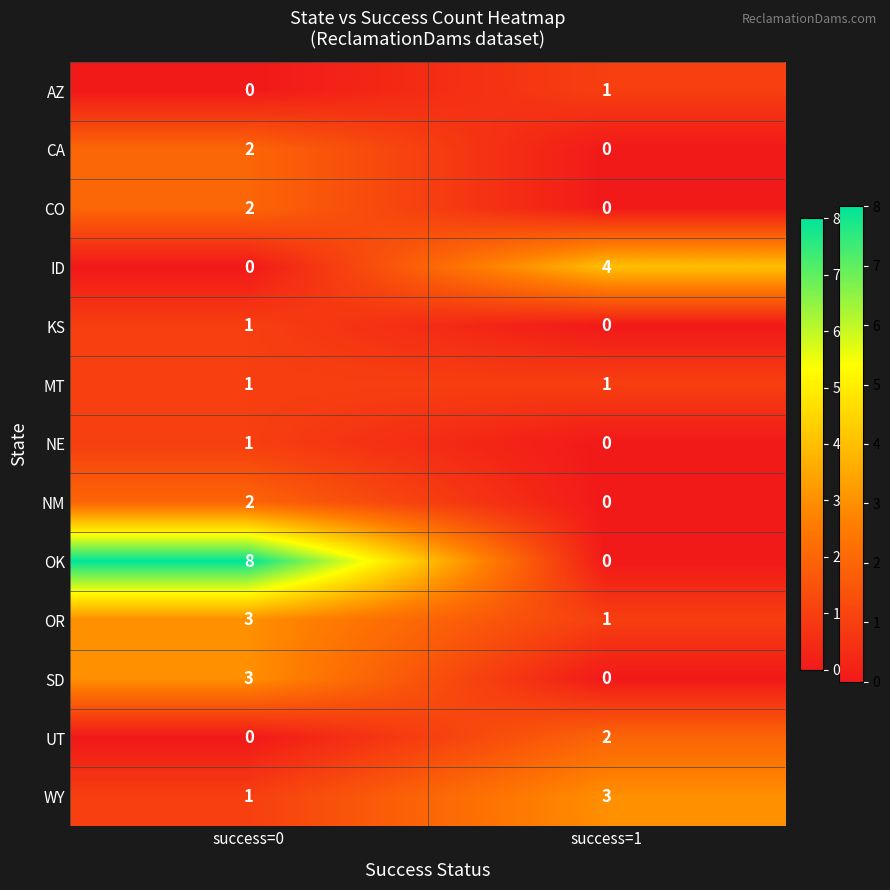

List the labels in order of NE value, largest first.

success=0, success=1